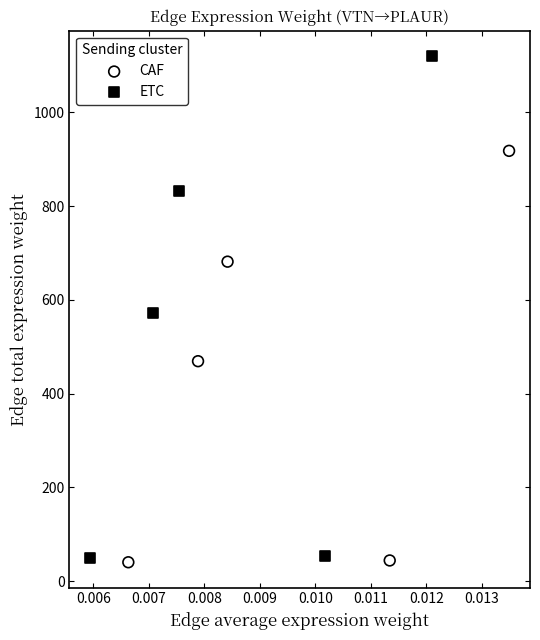

Which series contains the highest Y value?

ETC